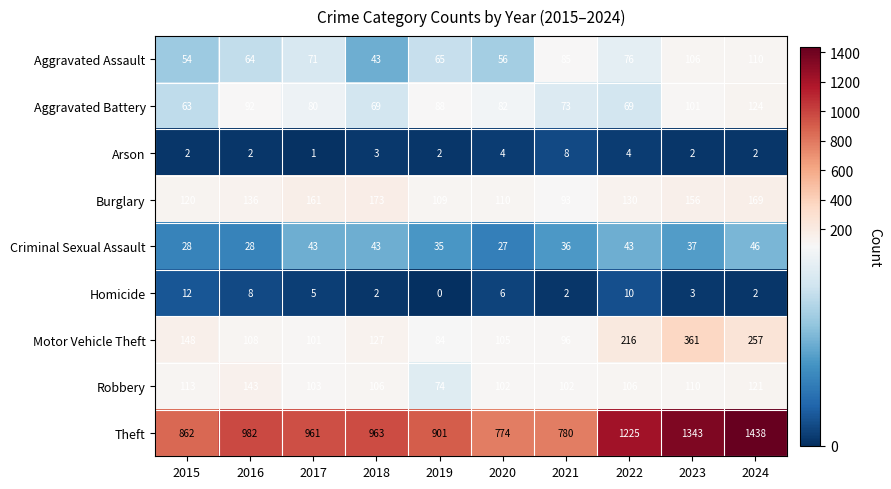

List the series in order of their peak value, lowest first.

Arson, Homicide, Criminal Sexual Assault, Aggravated Assault, Aggravated Battery, Robbery, Burglary, Motor Vehicle Theft, Theft